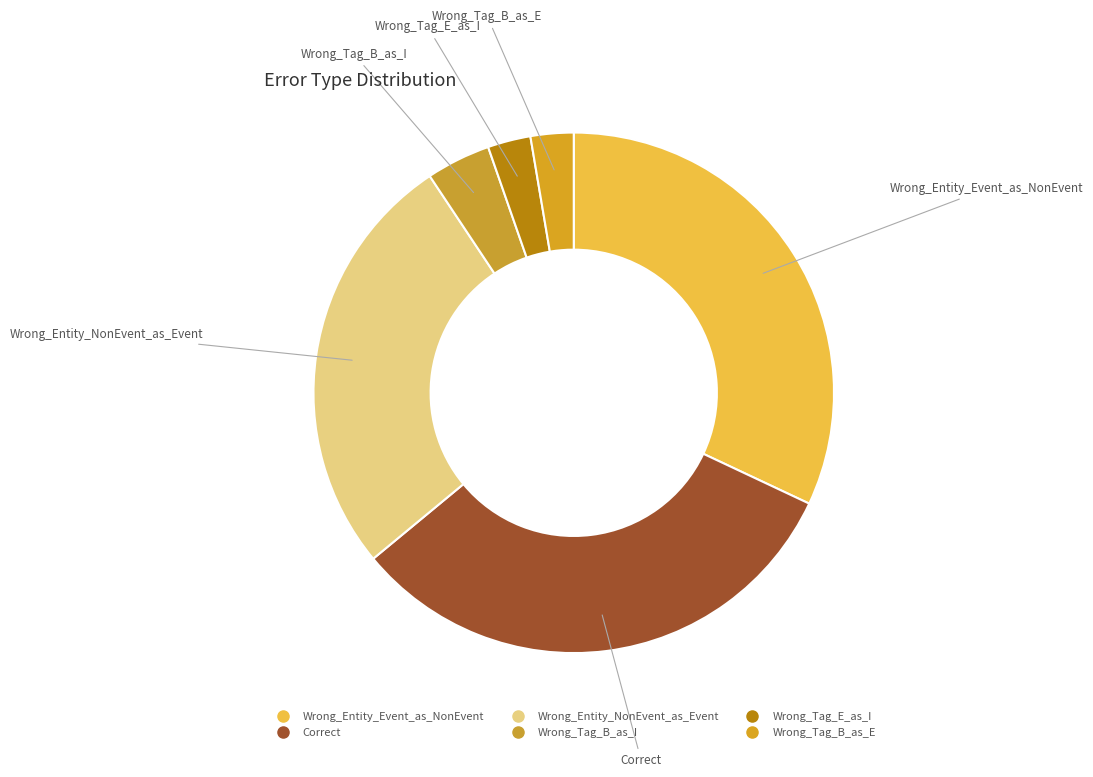

How many slices are in this pie chart?

6